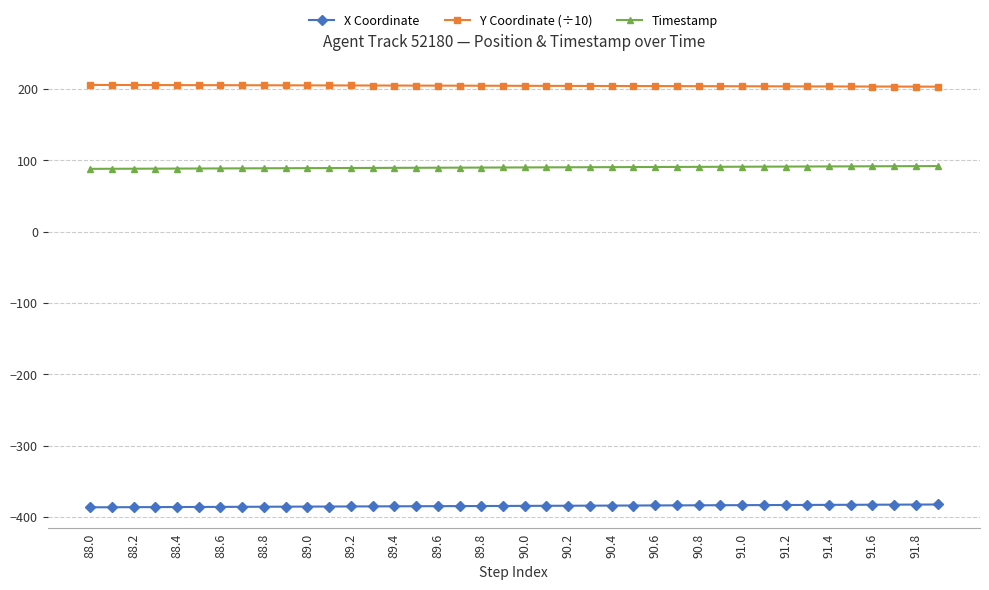

Rank the series by their average value, from highest to lowest.

Y Coordinate (÷10), Timestamp, X Coordinate